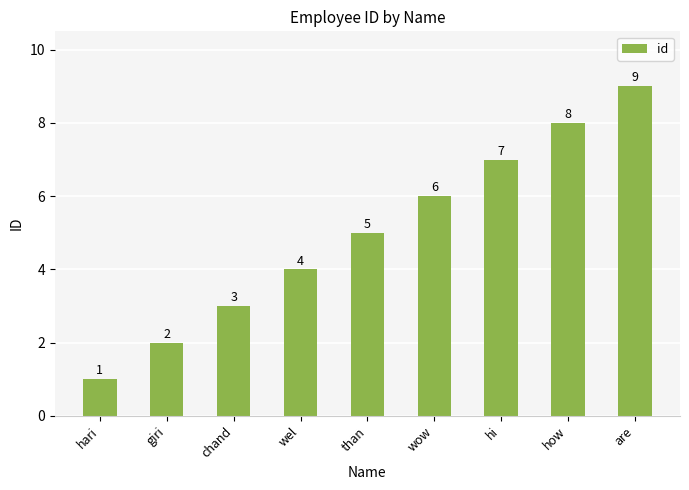

How many categories are shown in the chart?

9